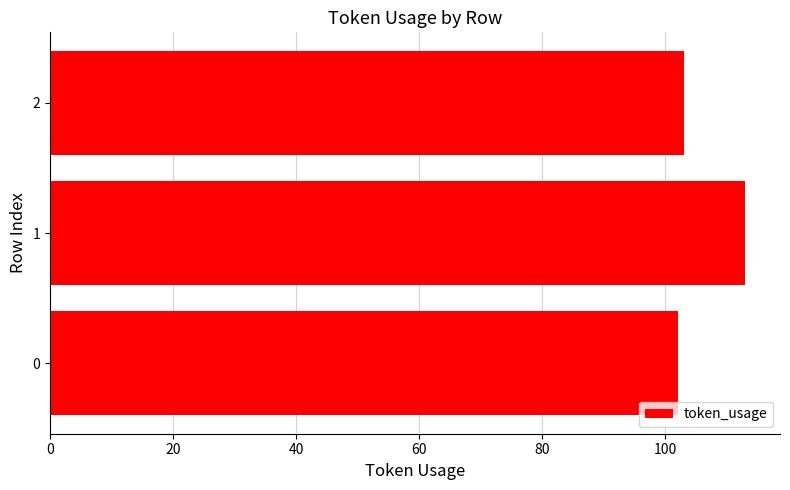

How many bars are there in total?

3